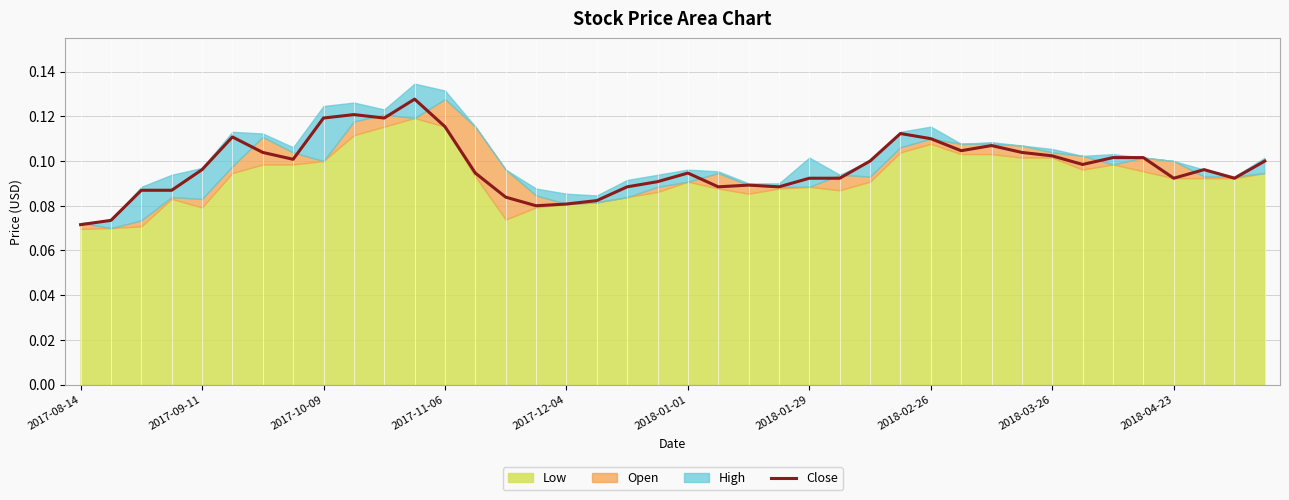

What is the difference between the maximum and minimum values?

0.1